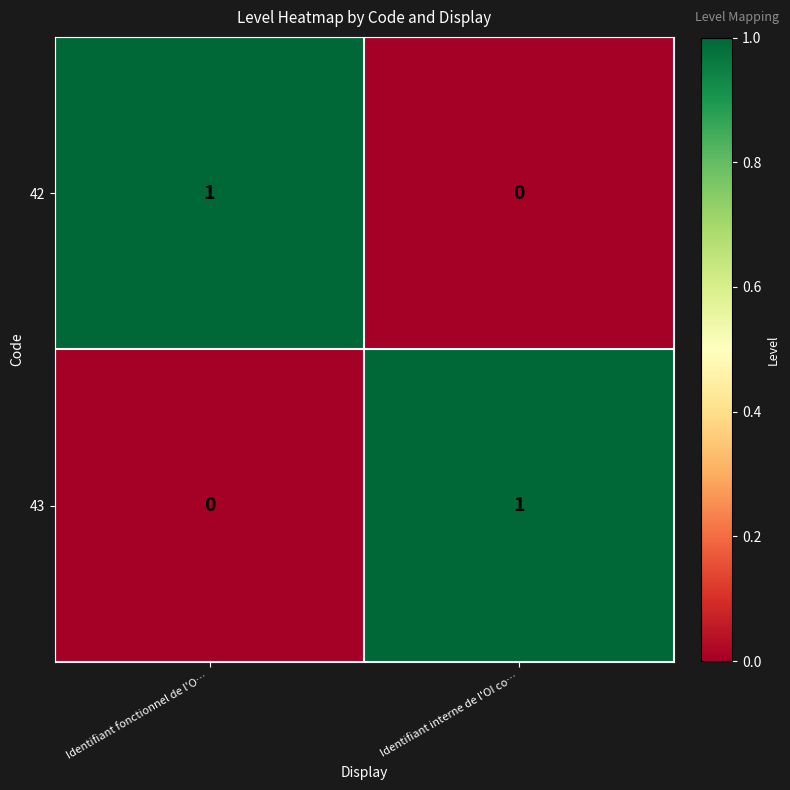

How many categories are shown in the chart?

2